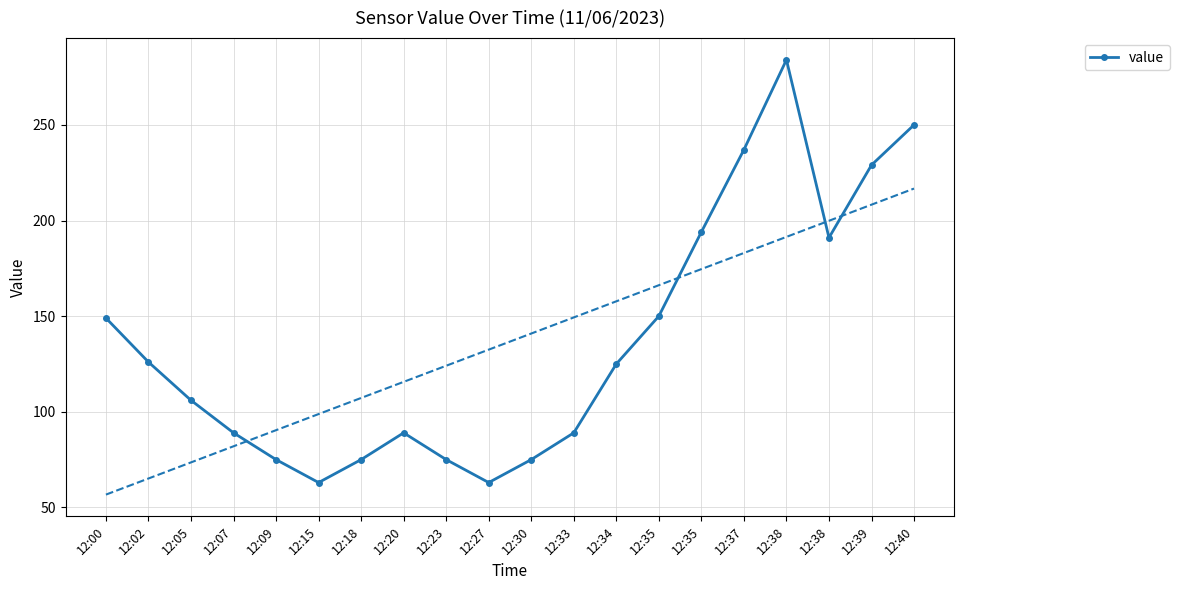

True or false: the data shows 211 at 12:00.

False